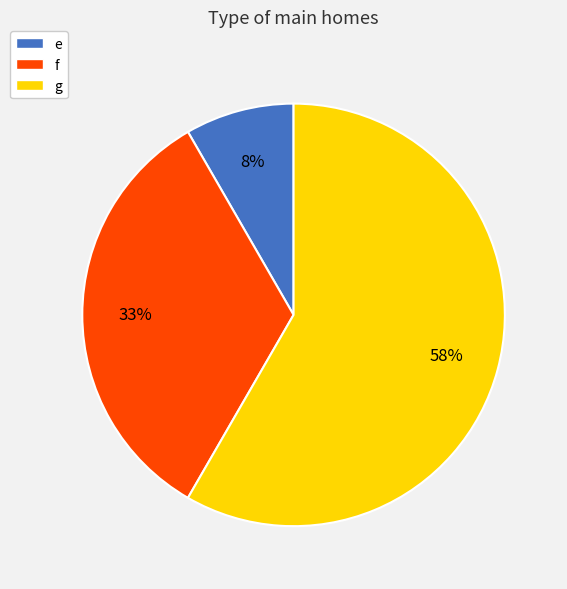

Which category accounts for the majority?

g